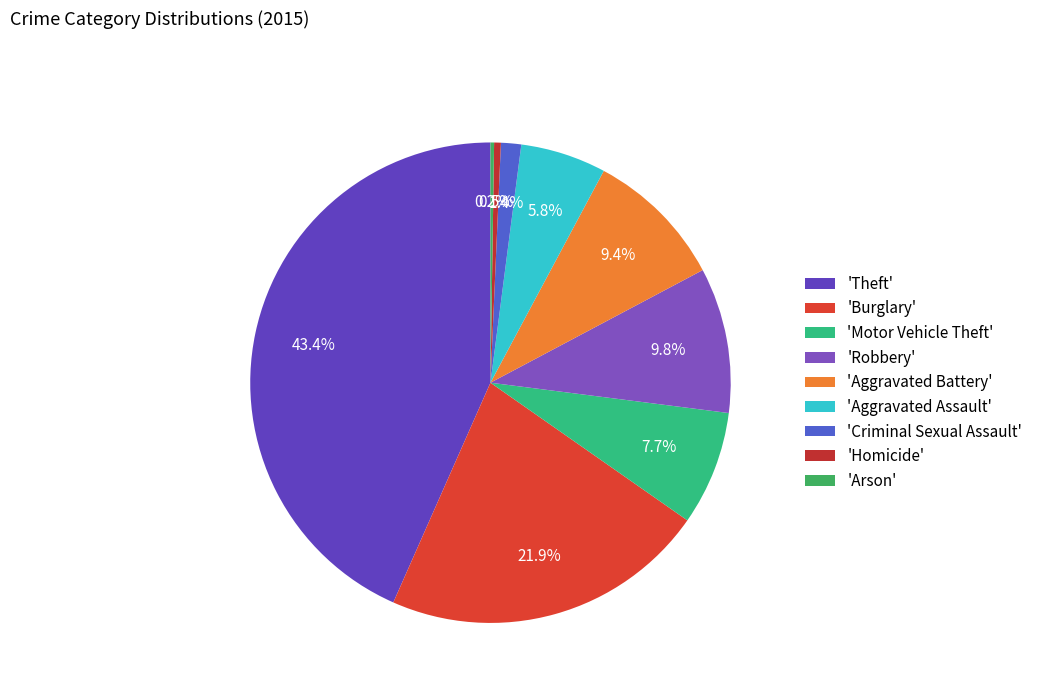

Rank the categories by value from highest to lowest.

Theft, Burglary, Robbery, Aggravated Battery, Motor Vehicle Theft, Aggravated Assault, Criminal Sexual Assault, Homicide, Arson